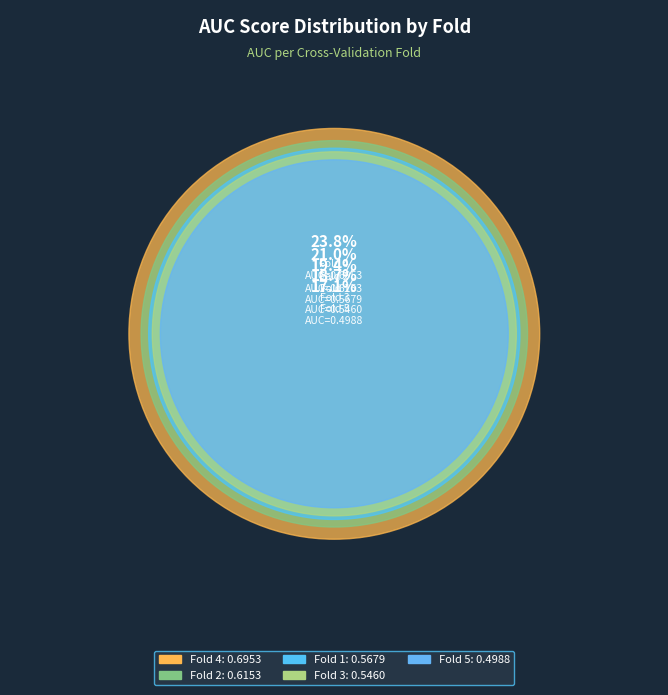

Rank the categories by value from lowest to highest.

Fold 5, Fold 3, Fold 1, Fold 2, Fold 4